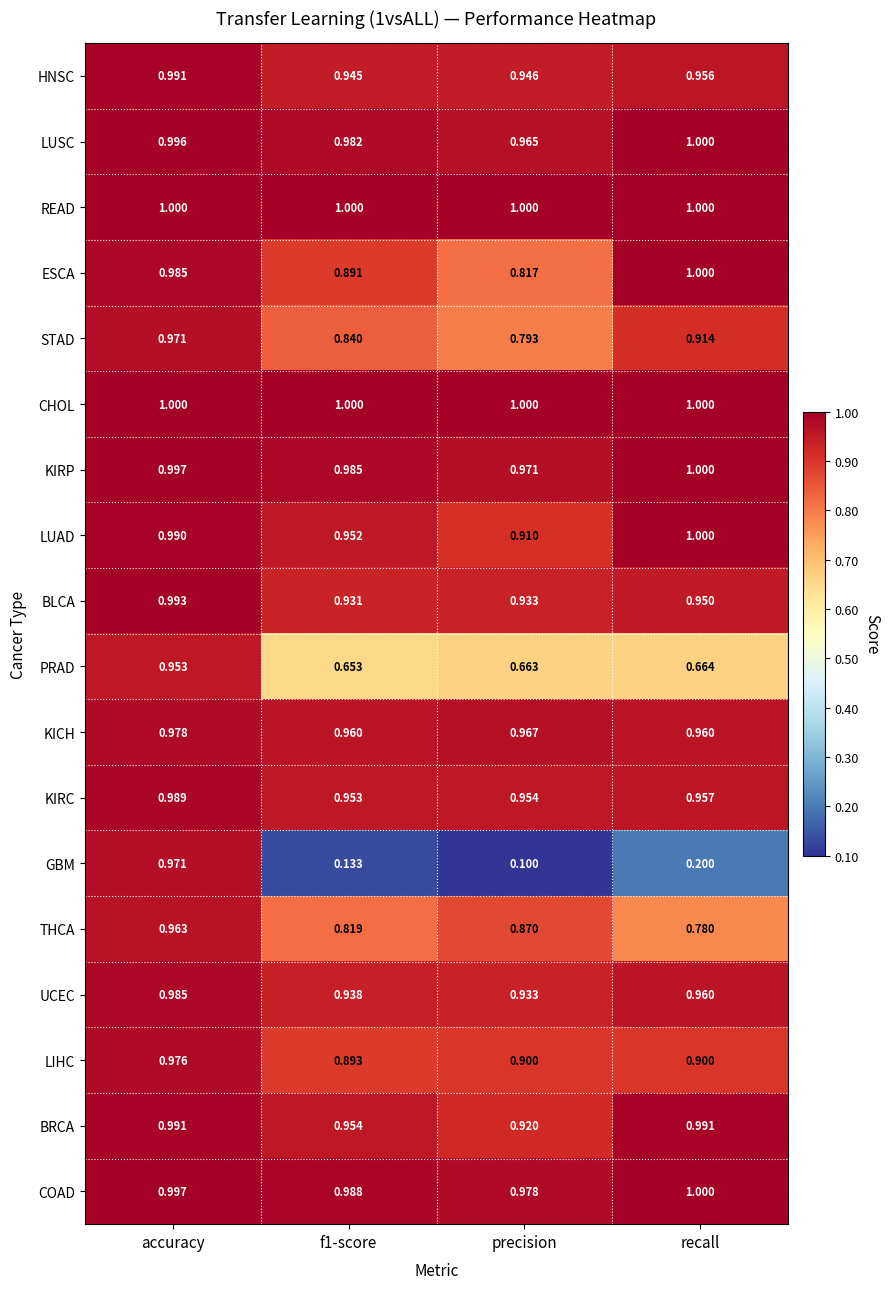

At which label is STAD closest to 0?

precision